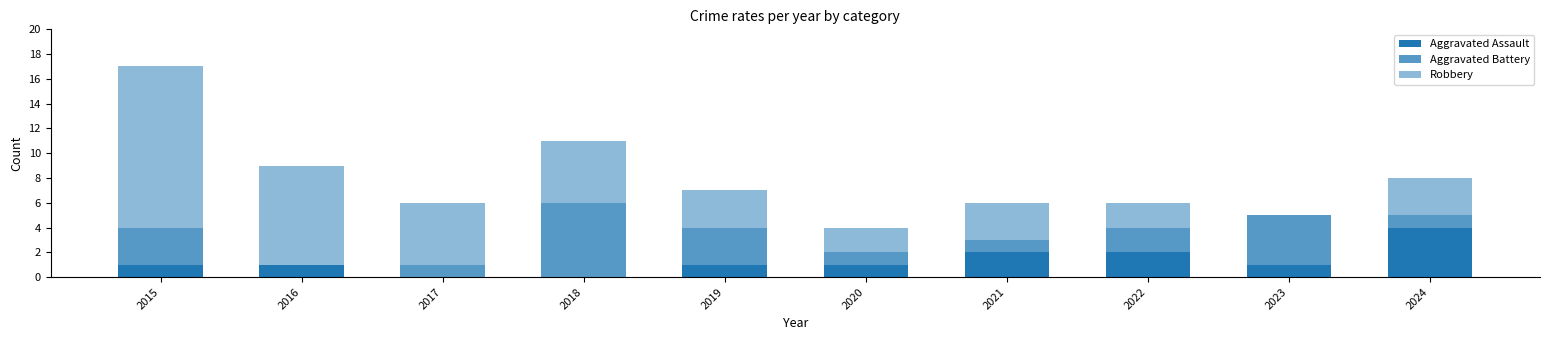

Which category has the highest value in the Aggravated Assault series?

2024